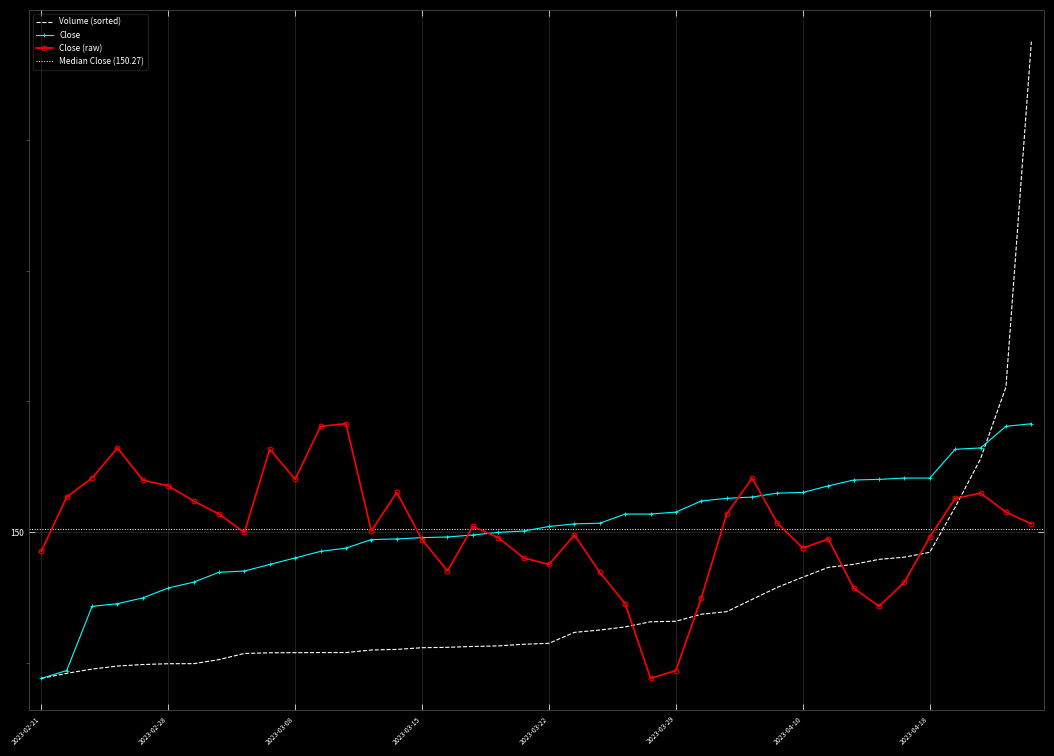

True or false: there are more than 0 points higher than both neighbors.

True